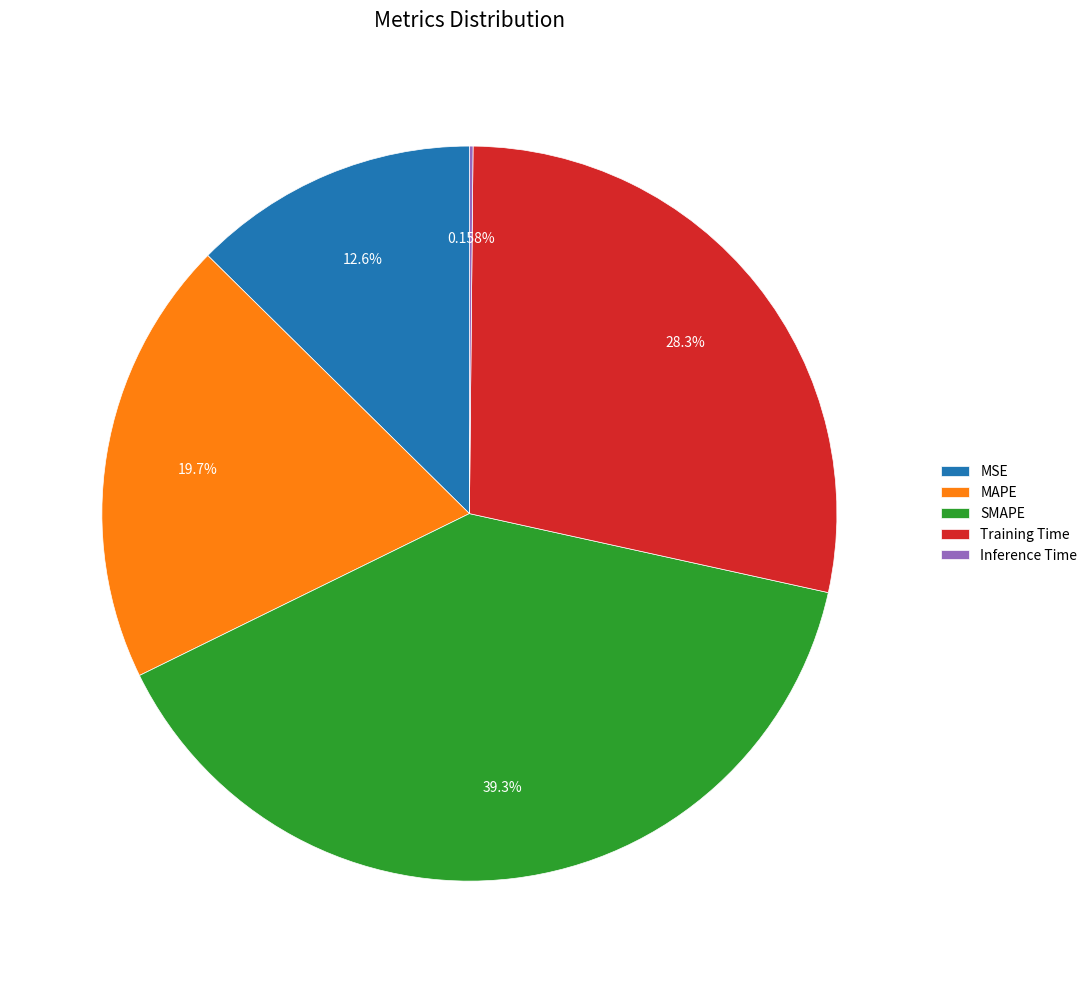

The MSE slice represents 13% of the pie. True or false?

True